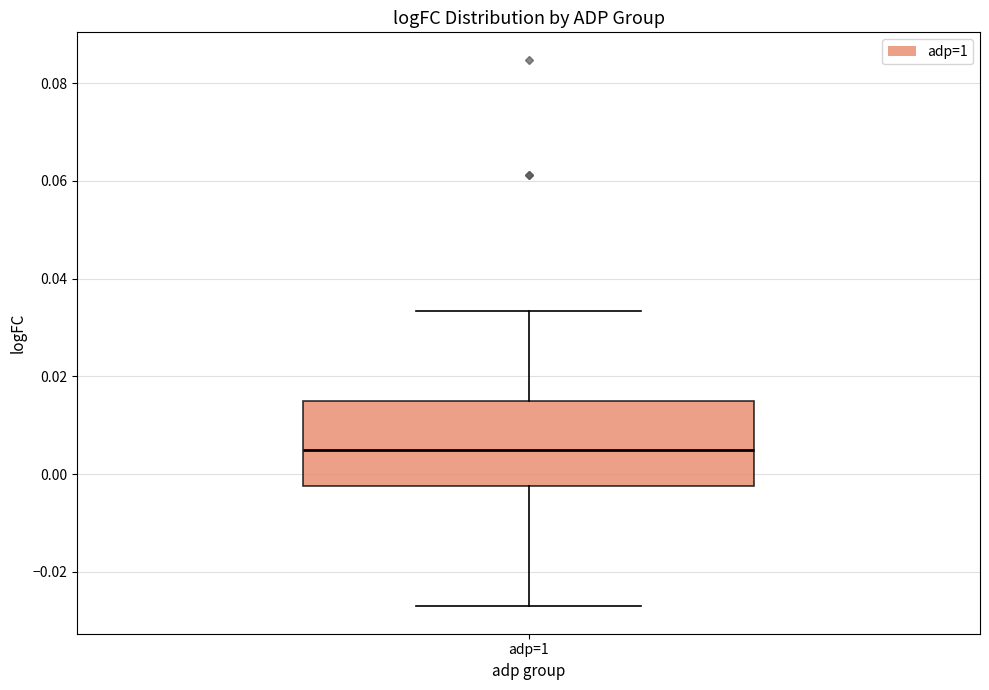

Transcribe this box plot: give where the median line is, the range the box spans, and where the two whiskers end, as read against the y-axis. The values are not printed on the chart, so give them approximately, as read against the axis.

median 0.004, box -0.002 to 0.016, whiskers -0.028 to 0.034